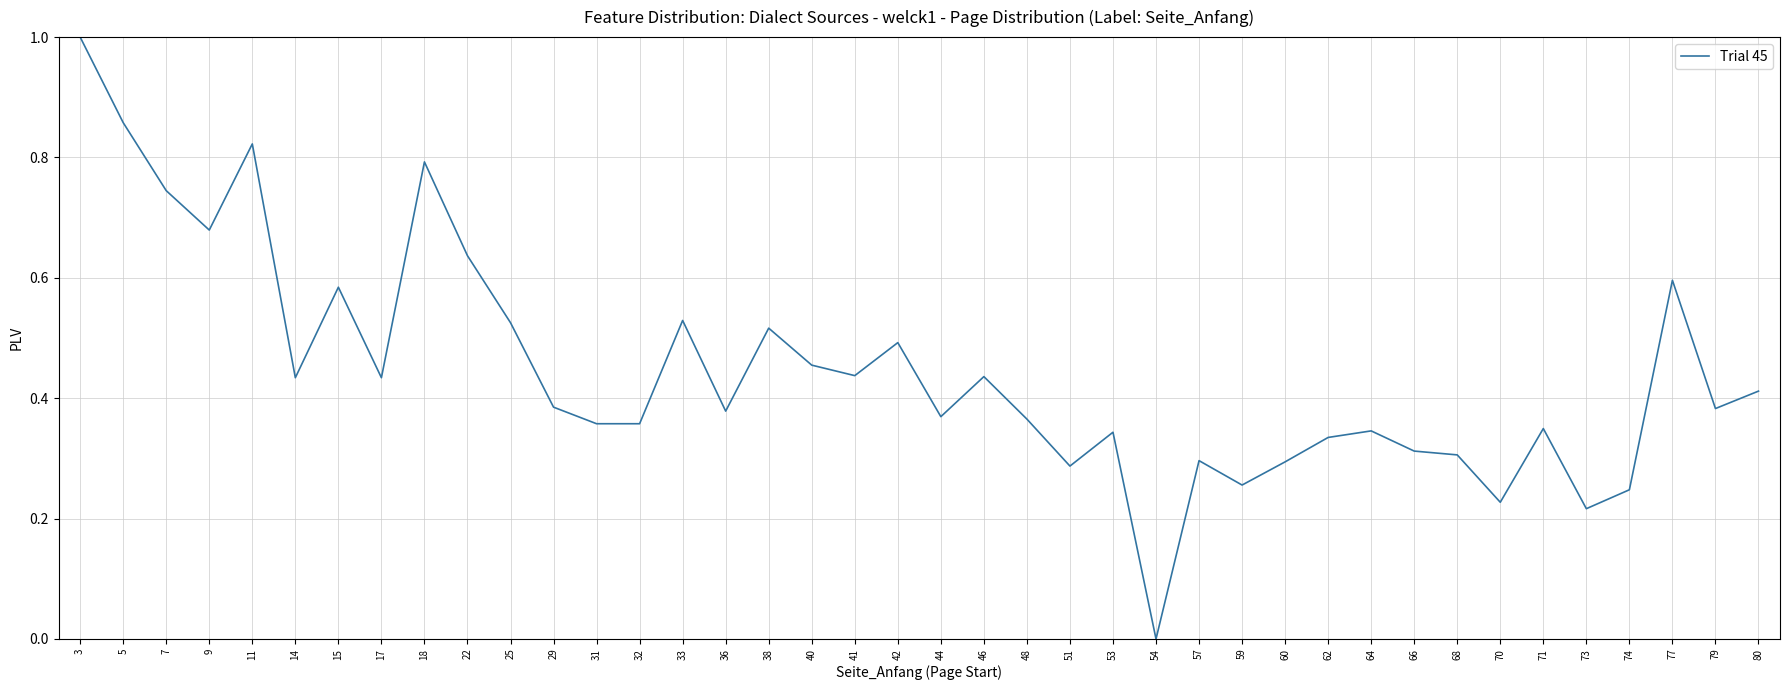

Which category has the lowest value across all series?

54